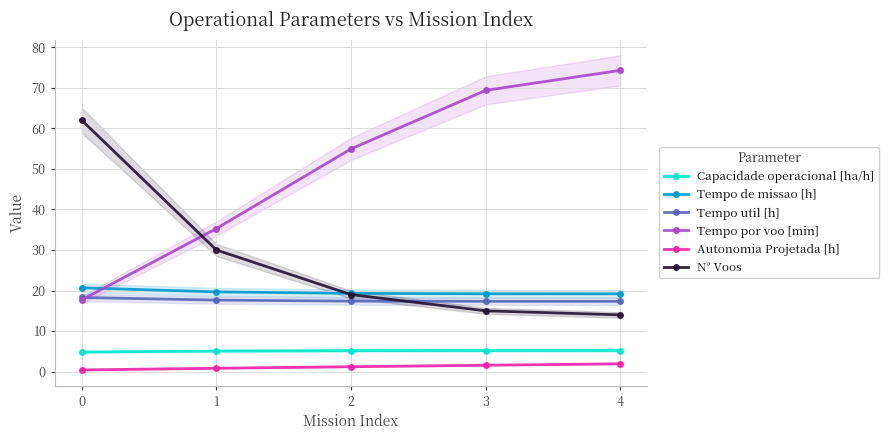

True or false: Capacidade operacional [ha/h] and Autonomia Projetada [h] cross at least once.

False